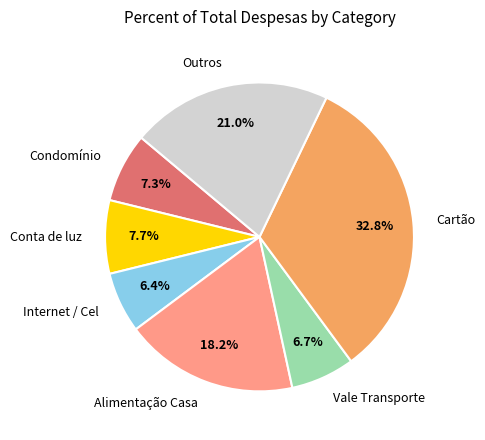

Combined, do Internet / Cel and Condomínio account for over 50%?

No